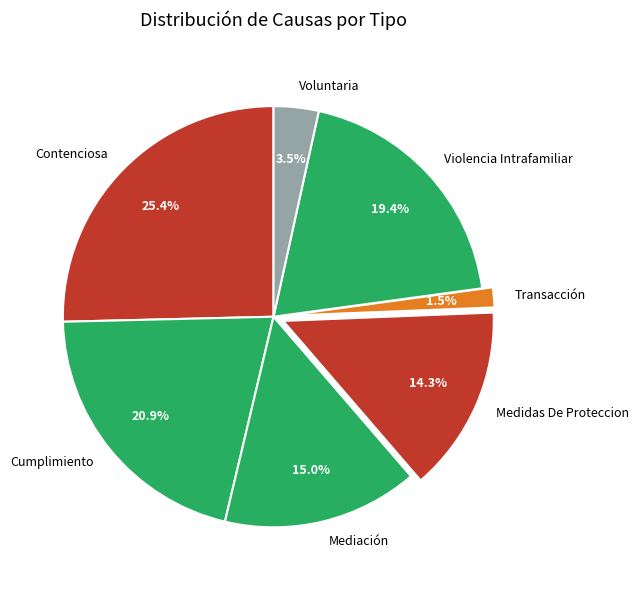

How many slices are in this pie chart?

7